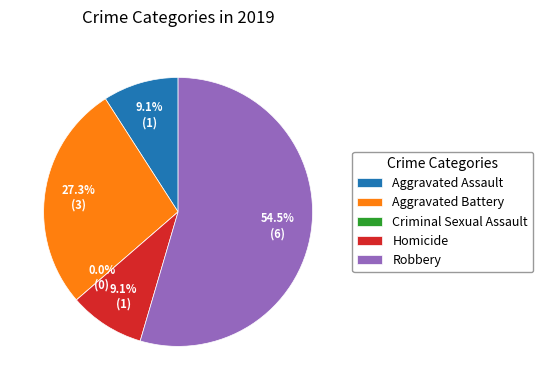

What portion of the pie excludes Robbery?

45.5%